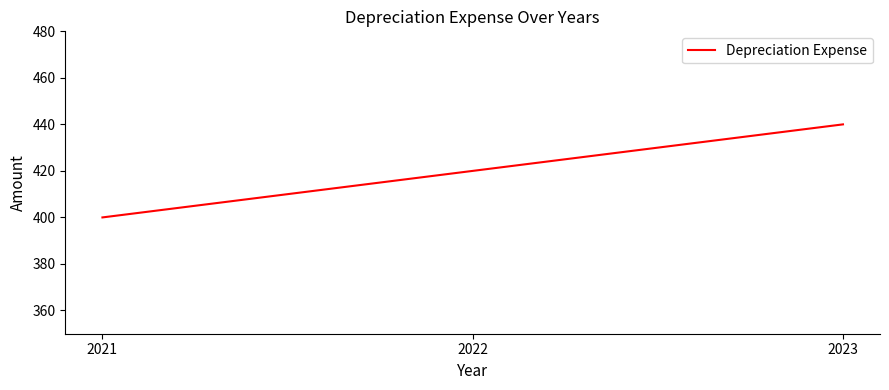

Is it true that the value at 2023 is 705?

False